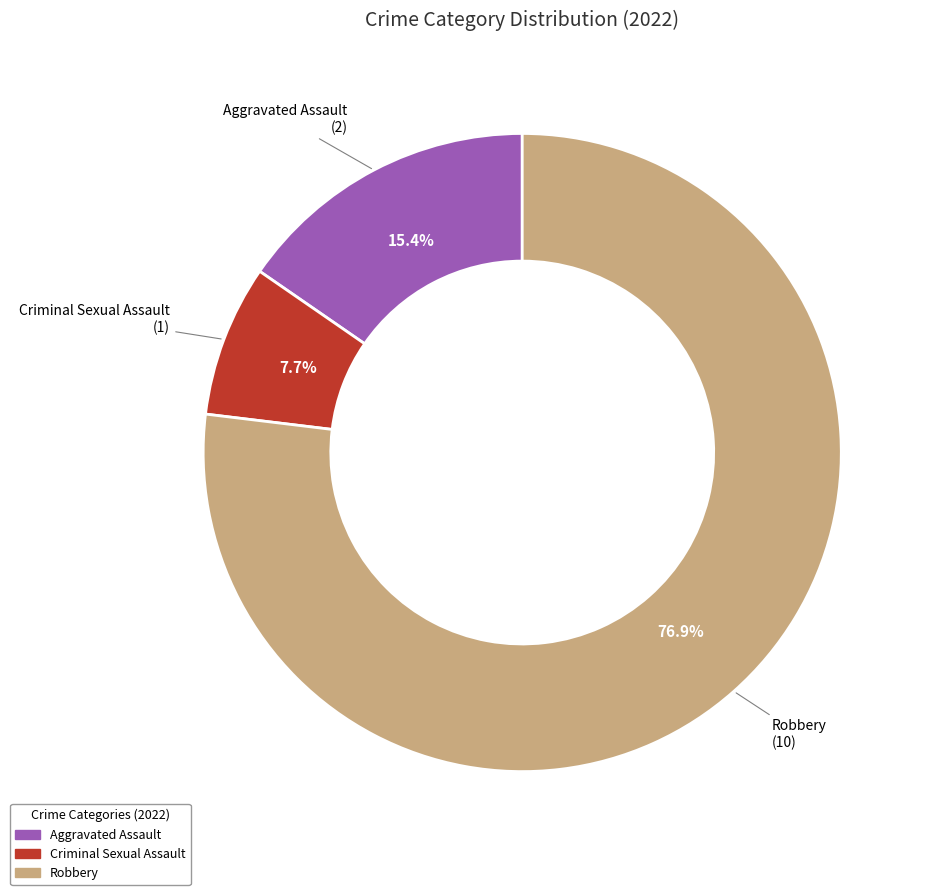

What percentage is the Criminal Sexual Assault slice, to the nearest percent?

8%